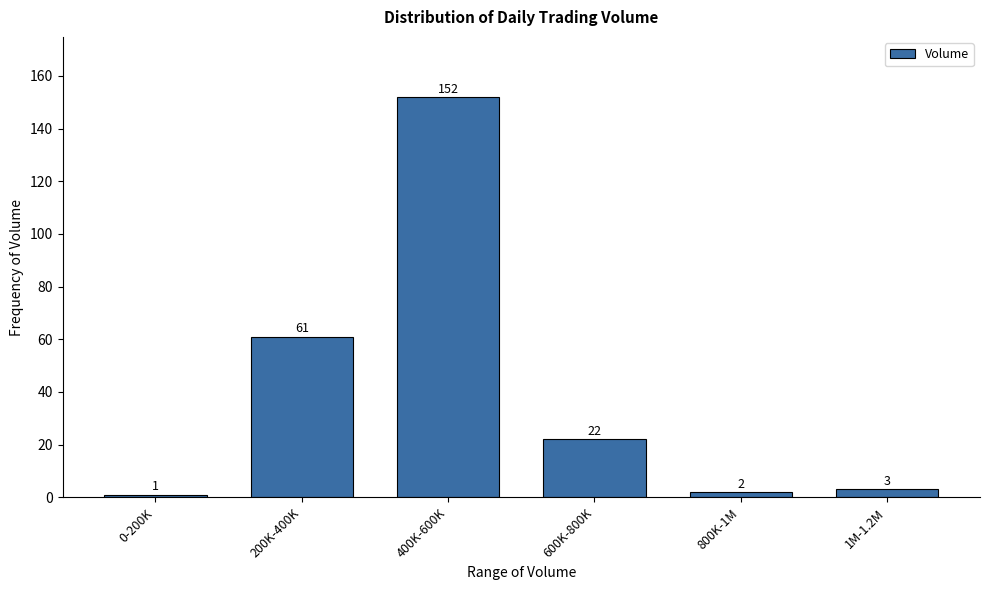

Reading left to right, transcribe all the data shown in this chart.

1	61	152	22	2	3